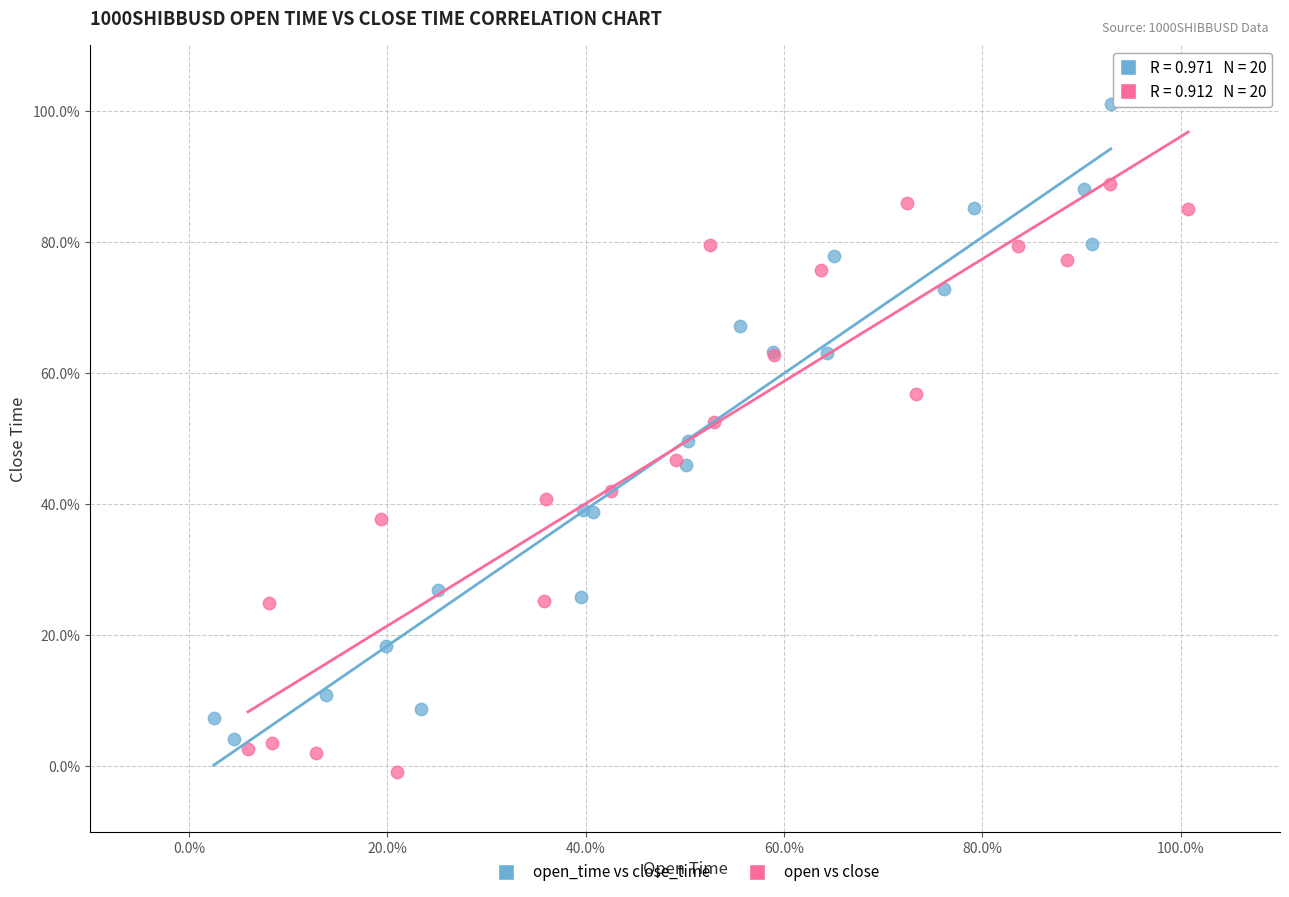

What are all the series names shown in the legend?

open_time vs close_time, open vs close